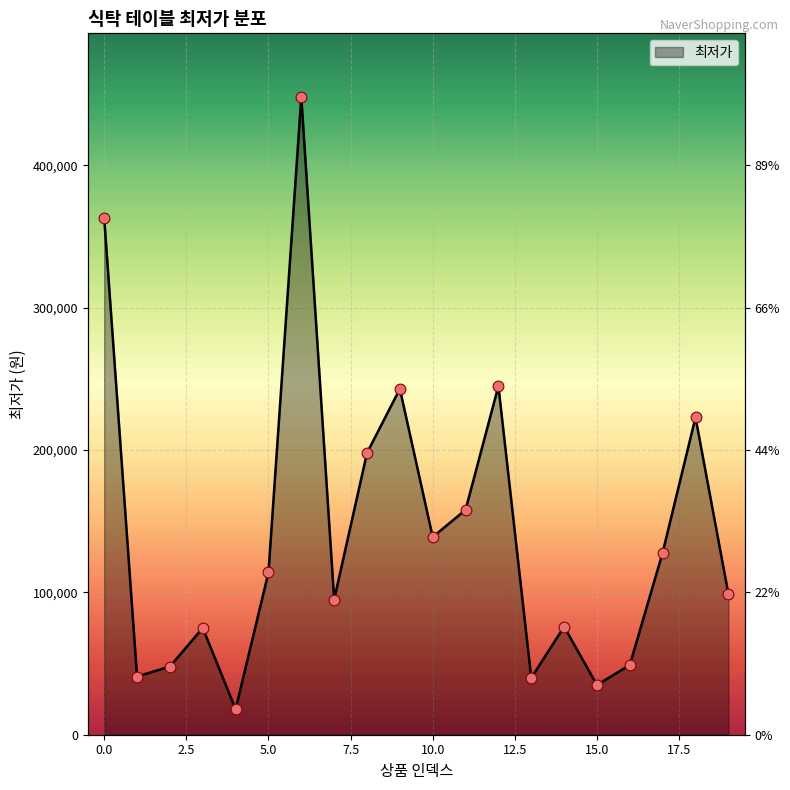

Which has a higher value, 2 or 5?

5